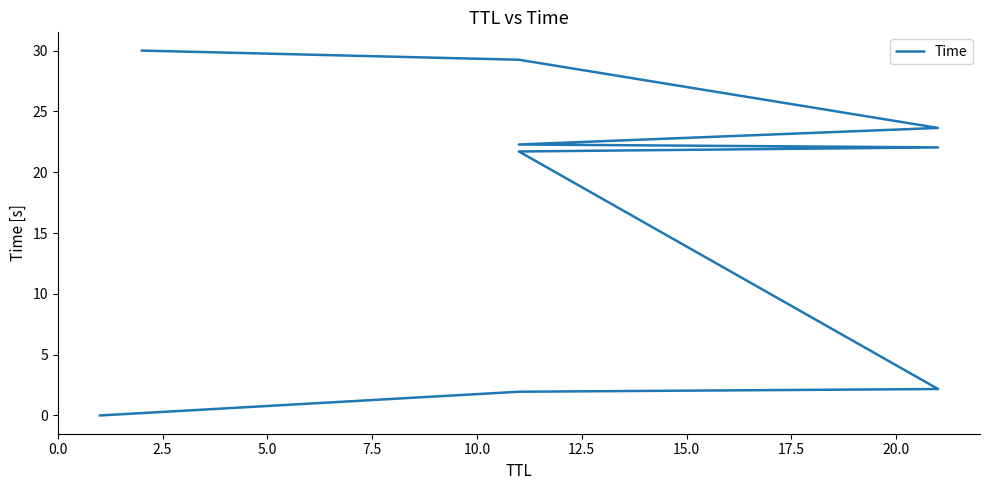

Which has a higher value, 12.5 or 15.0?

15.0